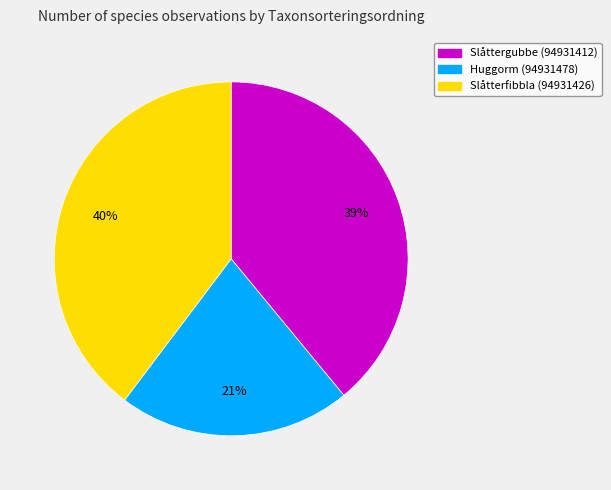

True or false: Slåttergubbe (94931412) accounts for 39% of the total.

True